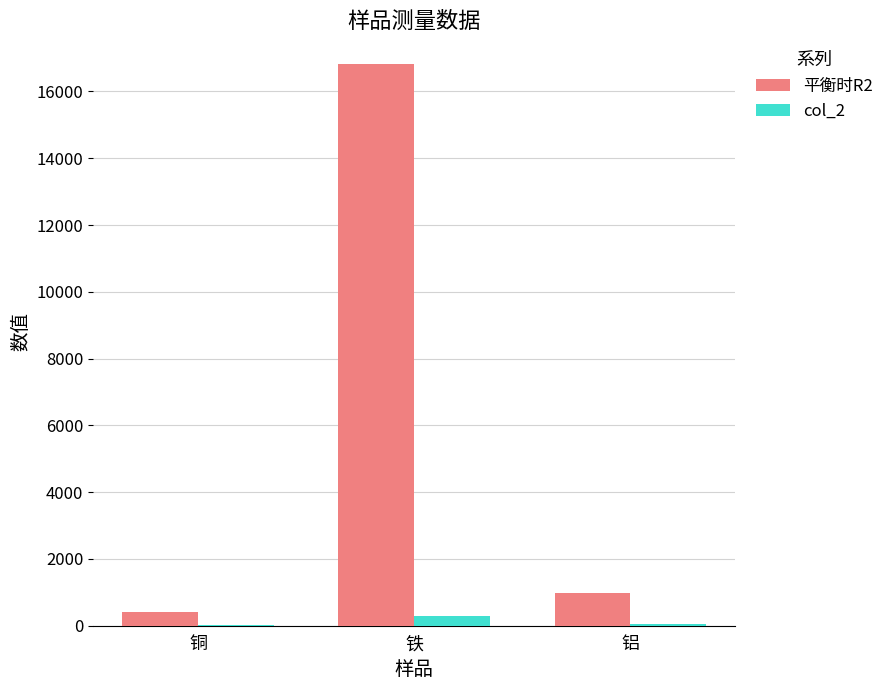

How many groups of bars are there?

3